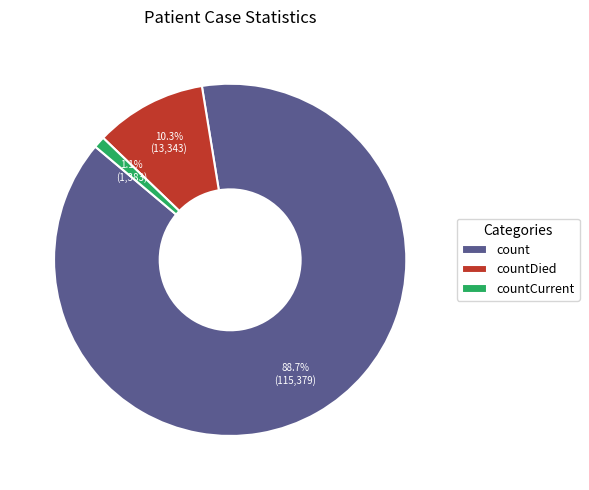

Combined, what portion of the pie is count and countCurrent?

89.7%